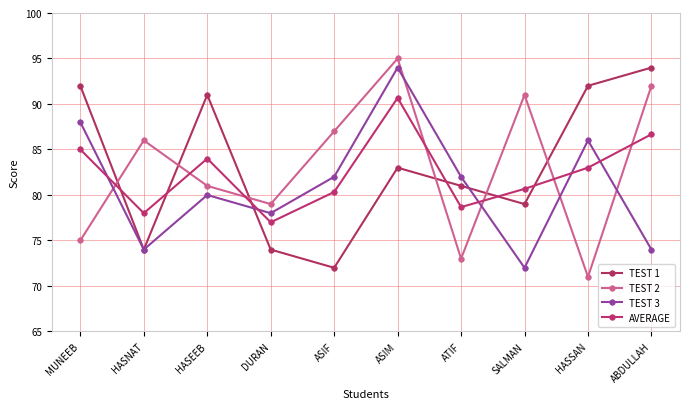

Reading right to left, transcribe all the data shown in this chart.

TEST 1: 94.0	92.0	79.0	81.0	83.0	72.0	74.0	91.0	74.0	92.0
TEST 2: 92.0	71.0	91.0	73.0	95.0	87.0	79.0	81.0	86.0	75.0
TEST 3: 74.0	86.0	72.0	82.0	94.0	82.0	78.0	80.0	74.0	88.0
AVERAGE: 86.7	83.0	80.7	78.7	90.7	80.3	77.0	84.0	78.0	85.0